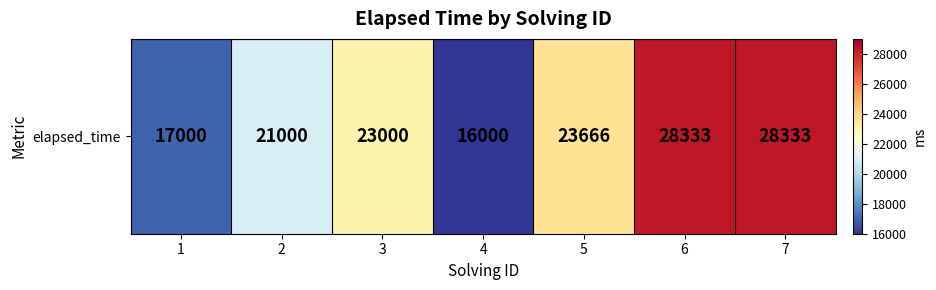

The chart shows a value of 28333 at 6. True or false?

True